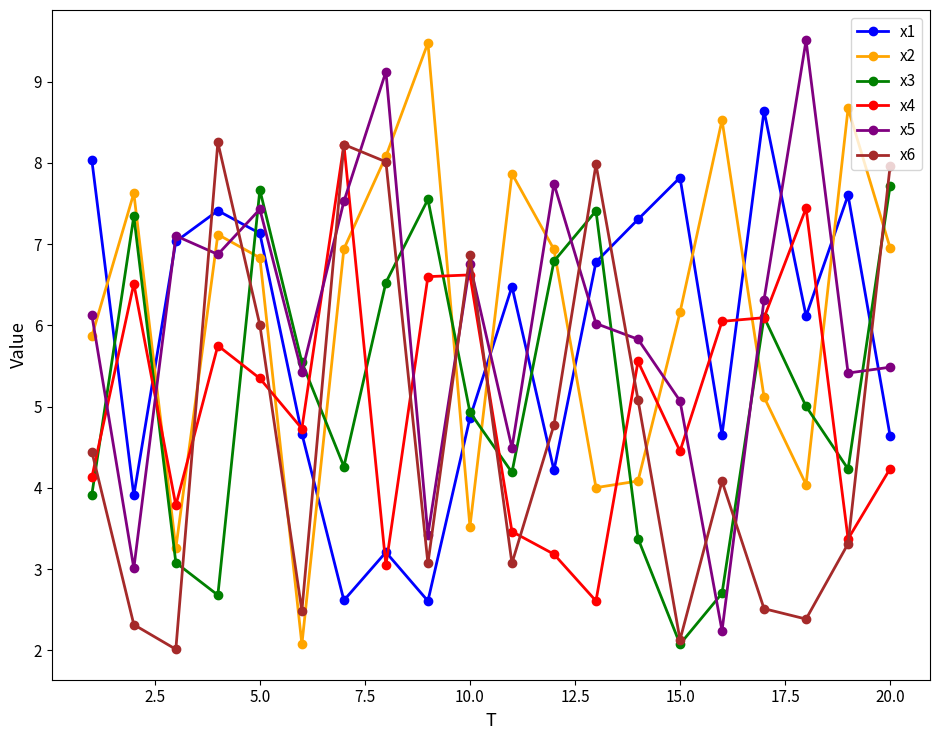

True or false: x6 has more than 0 interior local peaks.

True